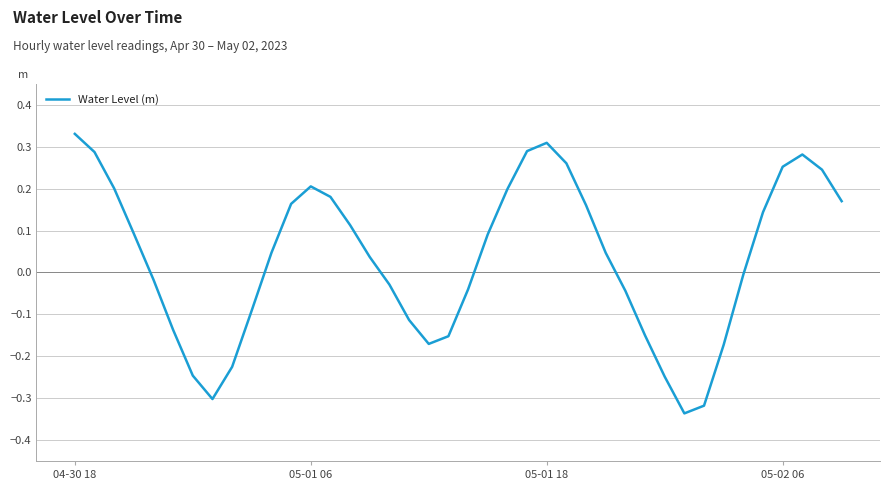

What is the greatest value displayed?

0.3